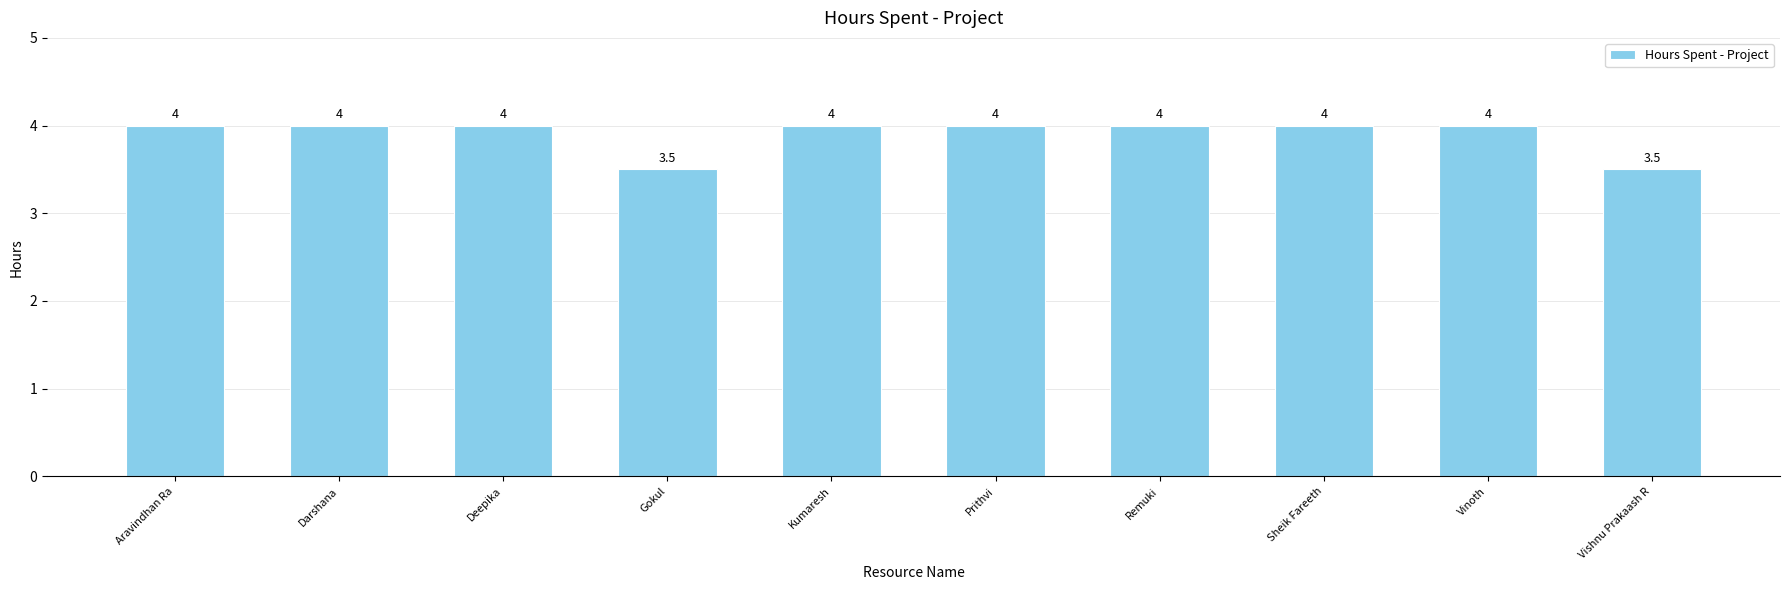

Reading left to right, extract all data points from this chart.

4.0	4.0	4.0	3.5	4.0	4.0	4.0	4.0	4.0	3.5